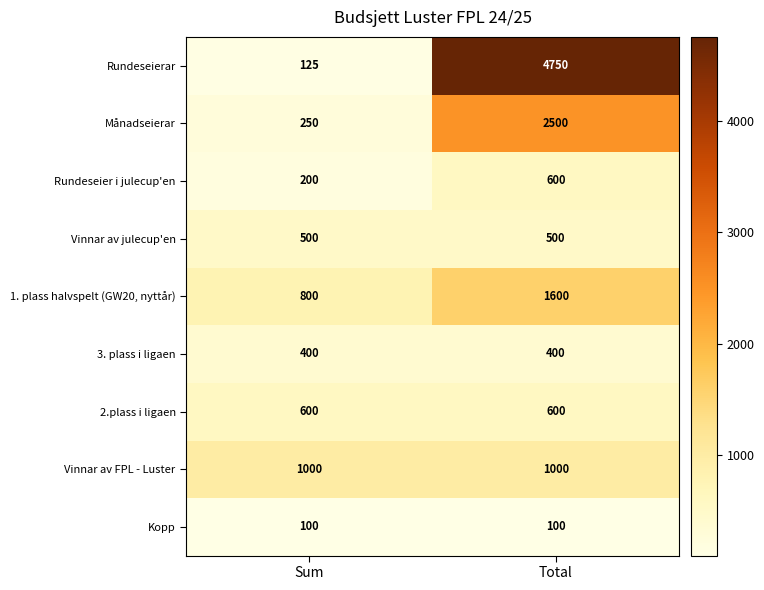

What is the maximum value shown in the chart?

4750